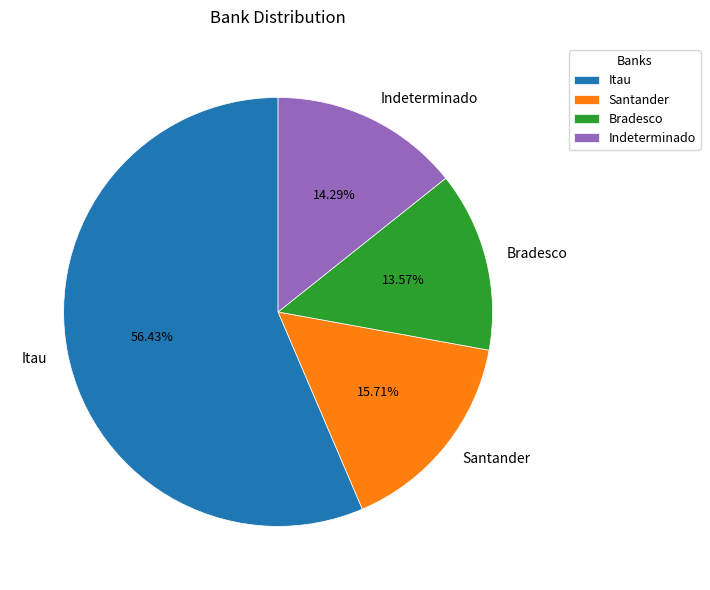

How many slices are in this pie chart?

4